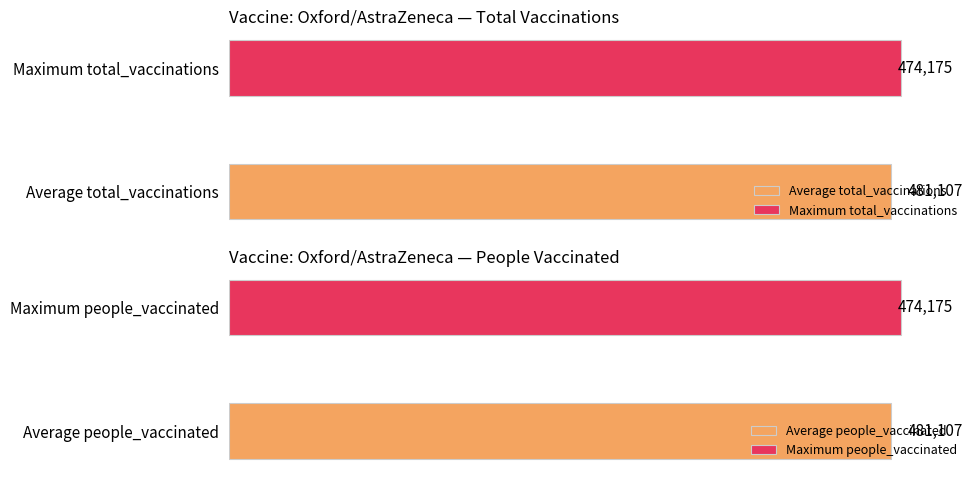

True or false: total_vaccinations has a value of 236195 at 2021-04-12.

False